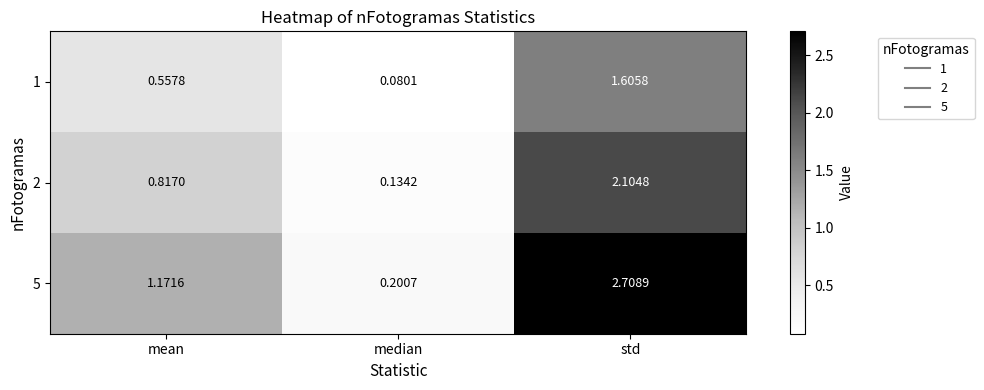

At which label is 2 closest to 1?

mean